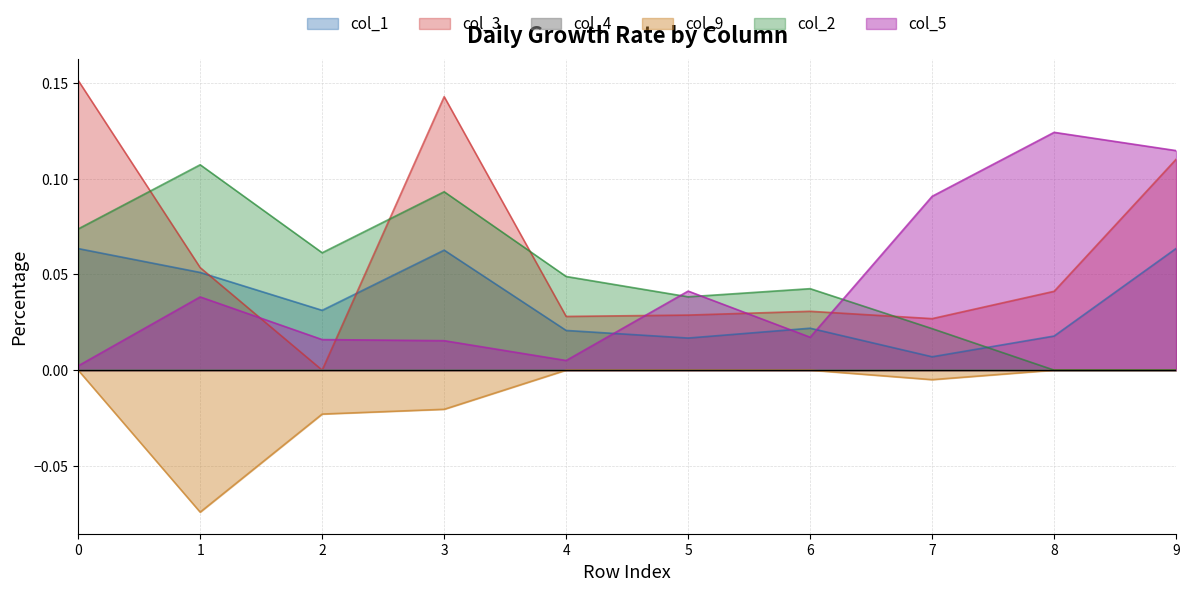

True or false: col_9 has more than 2 points higher than both neighbors.

False